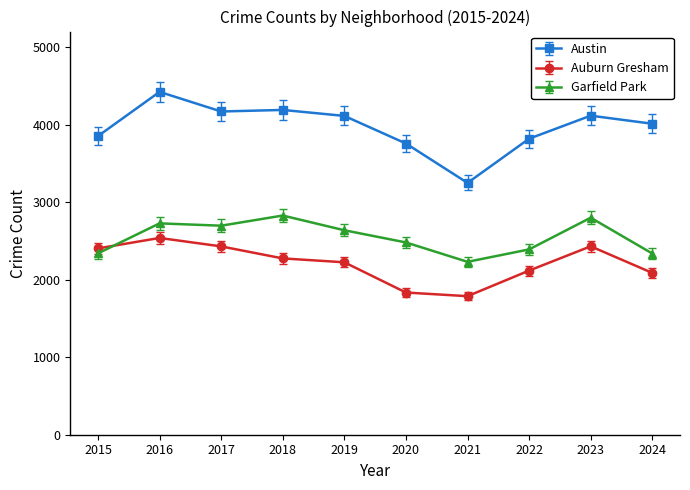

What is the value of the Austin point at the 2nd from the left?

4422